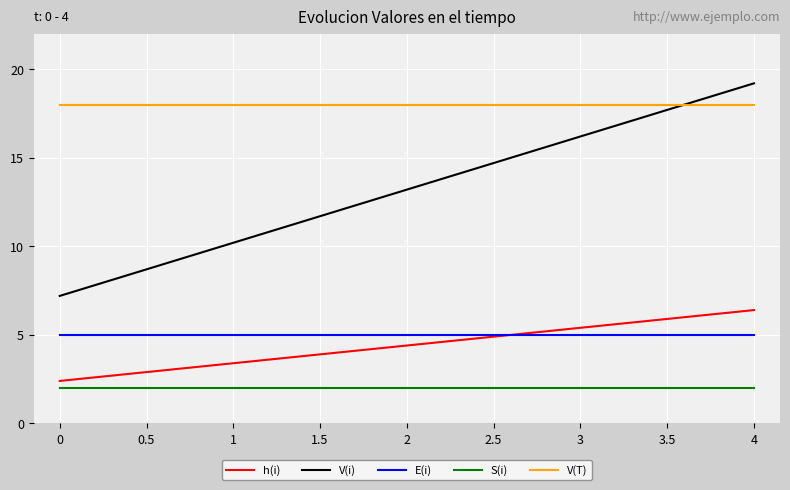

True or false: h(i) has more than 0 points higher than both neighbors.

False